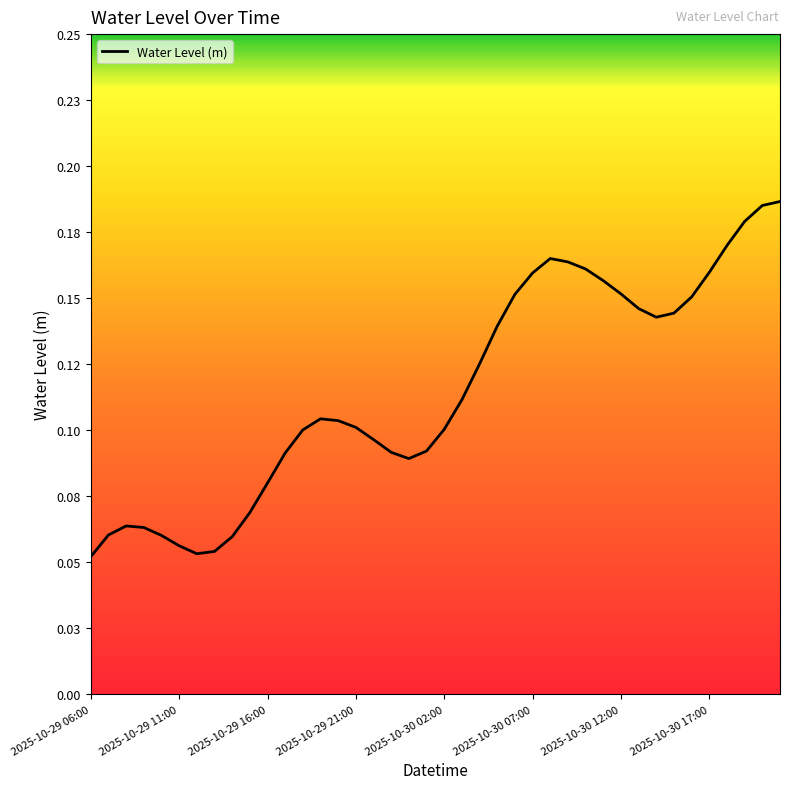

True or false: the data has more than 0 interior local peaks.

True